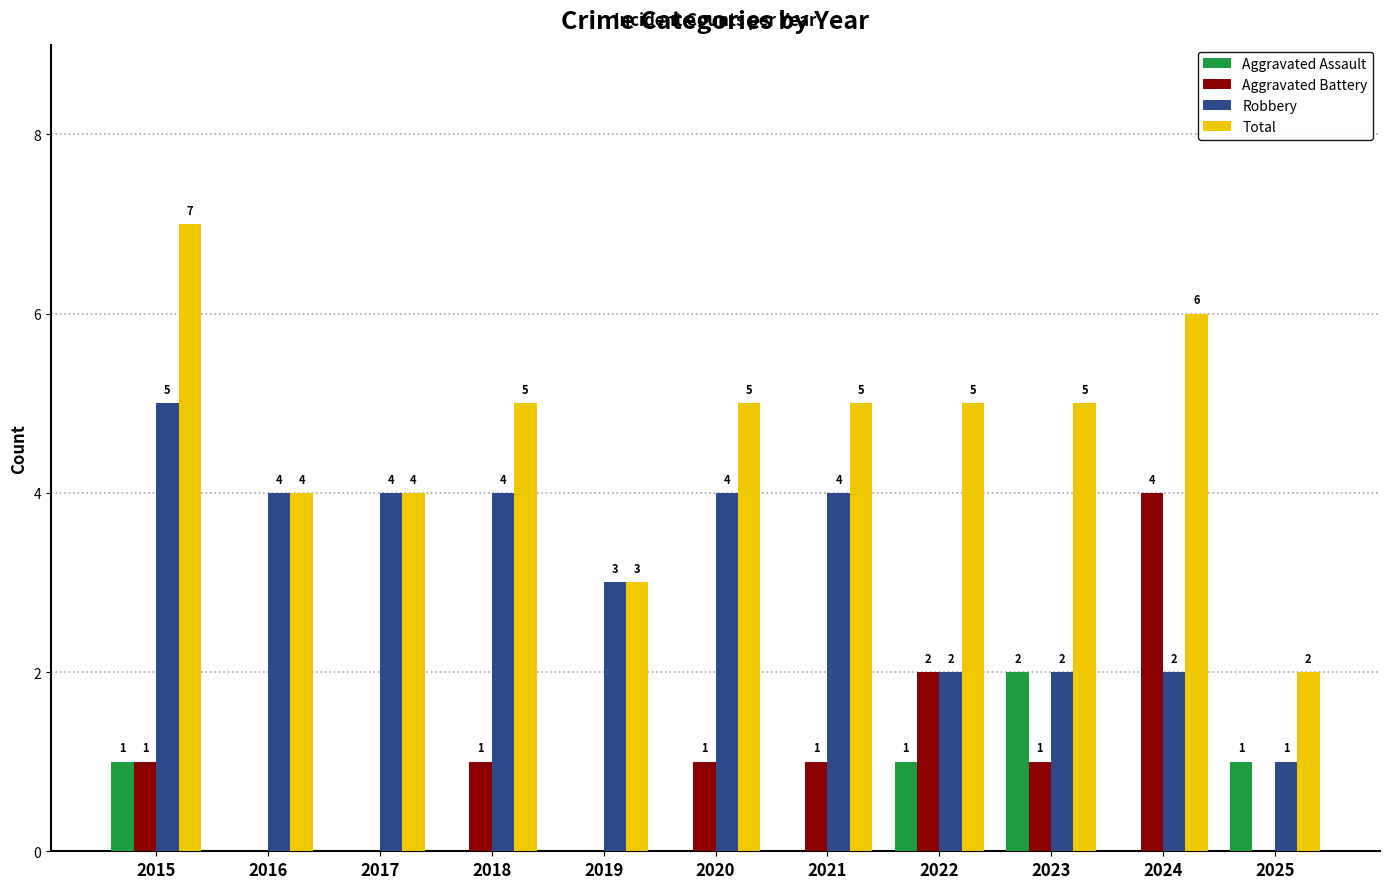

What is the sum of all Aggravated Assault values?

5